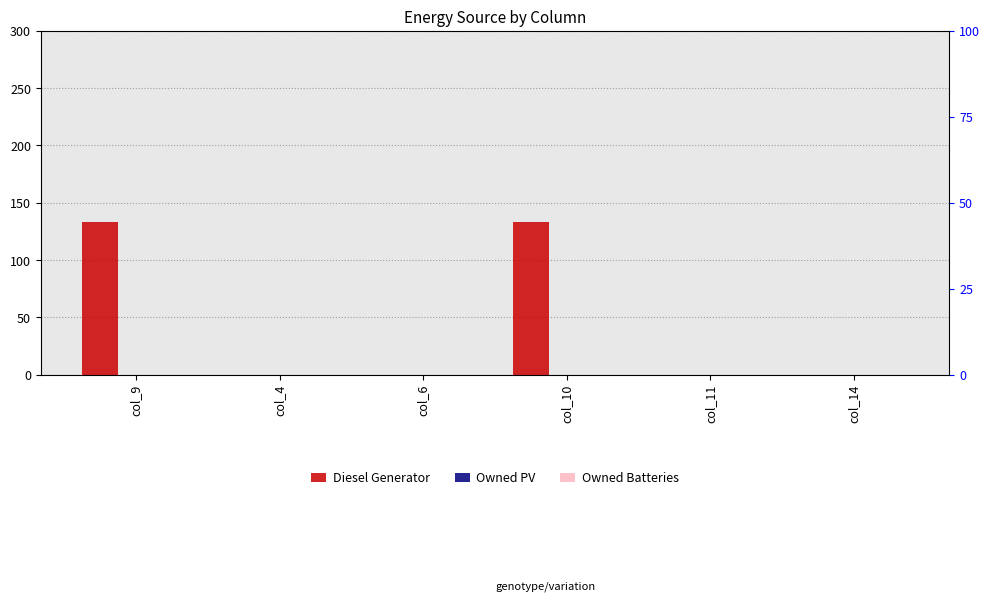

At which category is the sum across all series the highest?

col_9